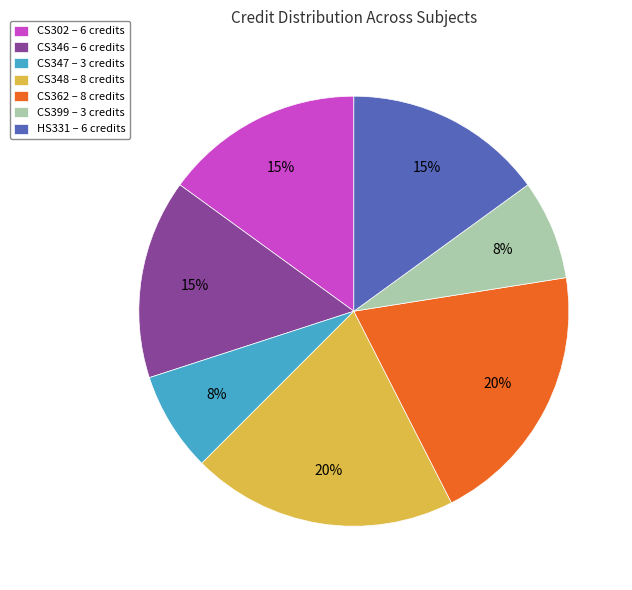

True or false: CS347 – 3 credits accounts for 8% of the total.

True